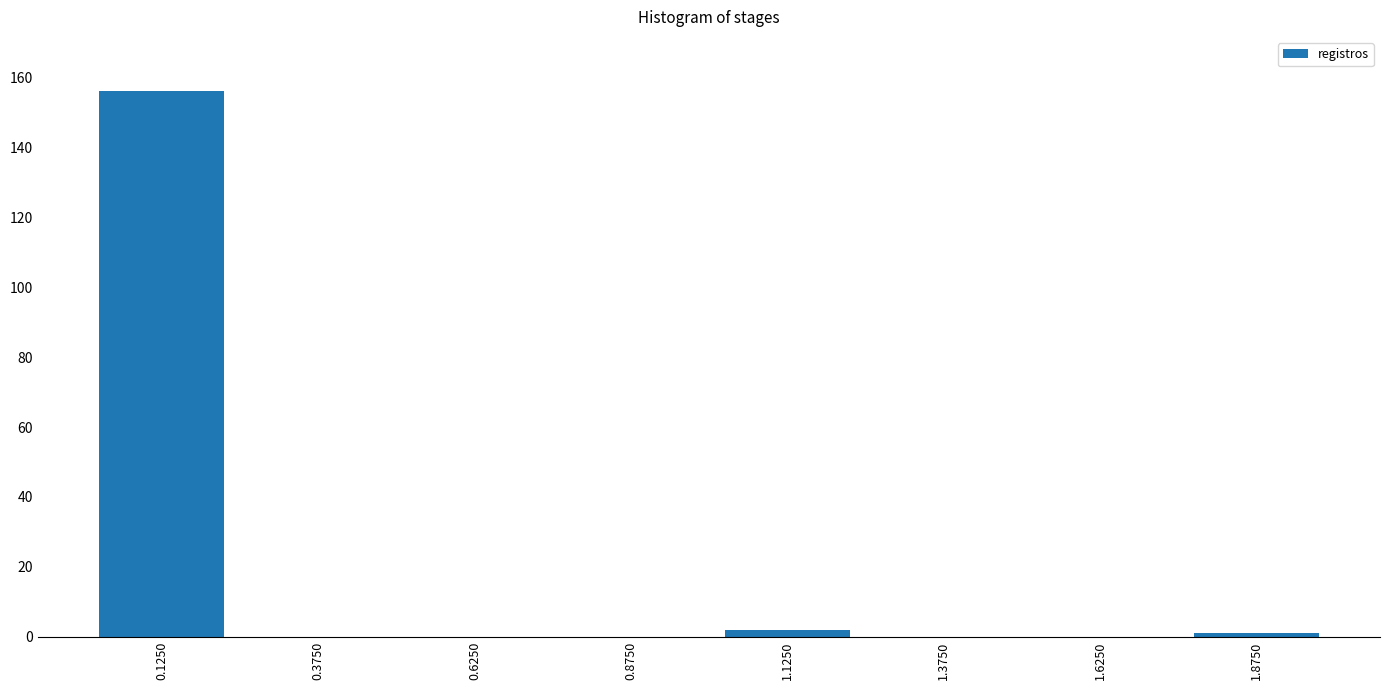

What is the height of the bar covering 1.00 to 1.25 on the x-axis? The values are not printed on the chart, so give them approximately, as read against the axis.

2